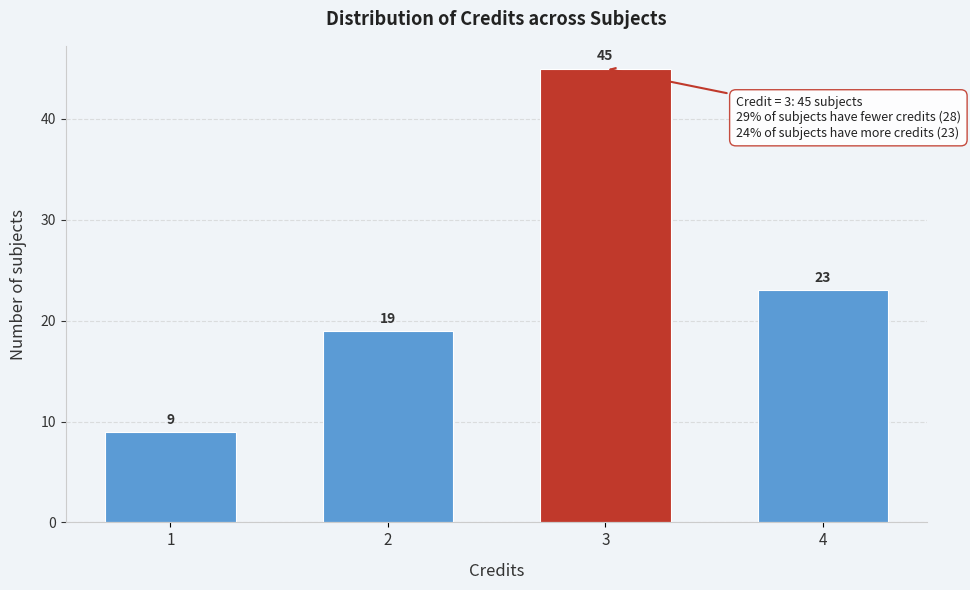

Reading right to left, what are all the values shown in this chart?

4=23	3=45	2=19	1=9